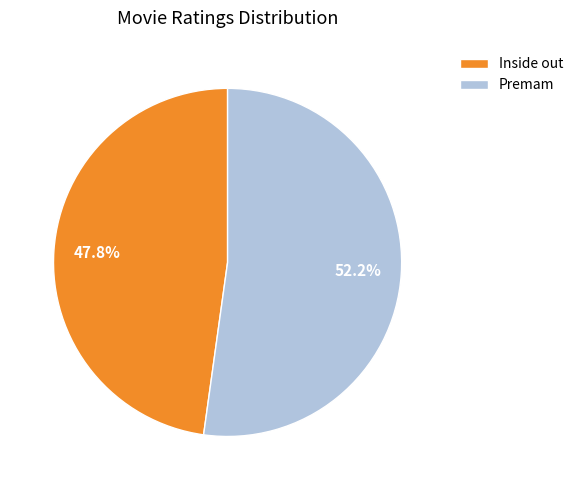

What is the majority slice?

Premam